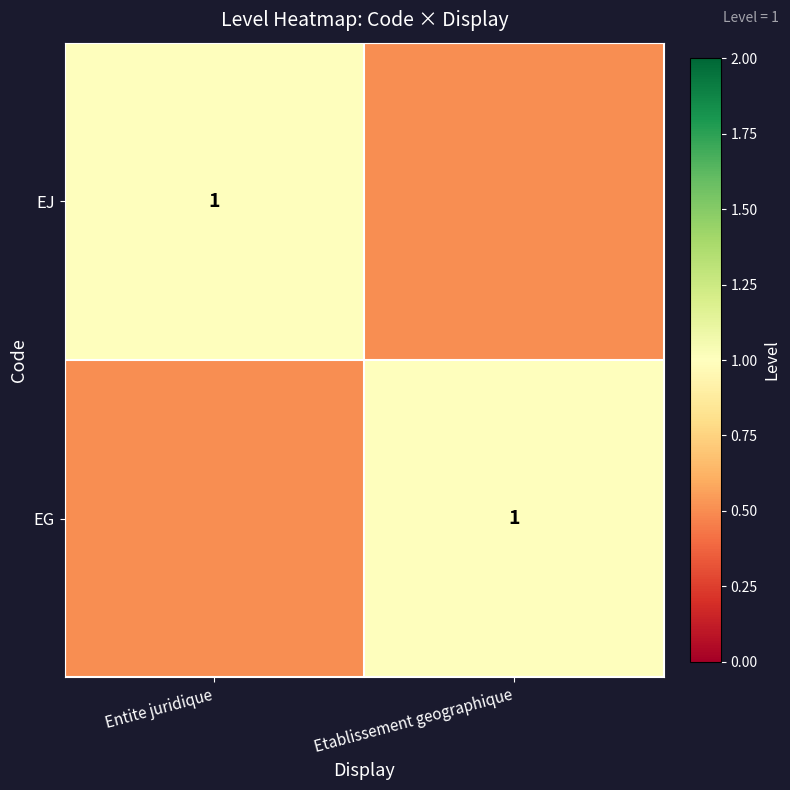

At how many categories does at least one series exceed 0?

2